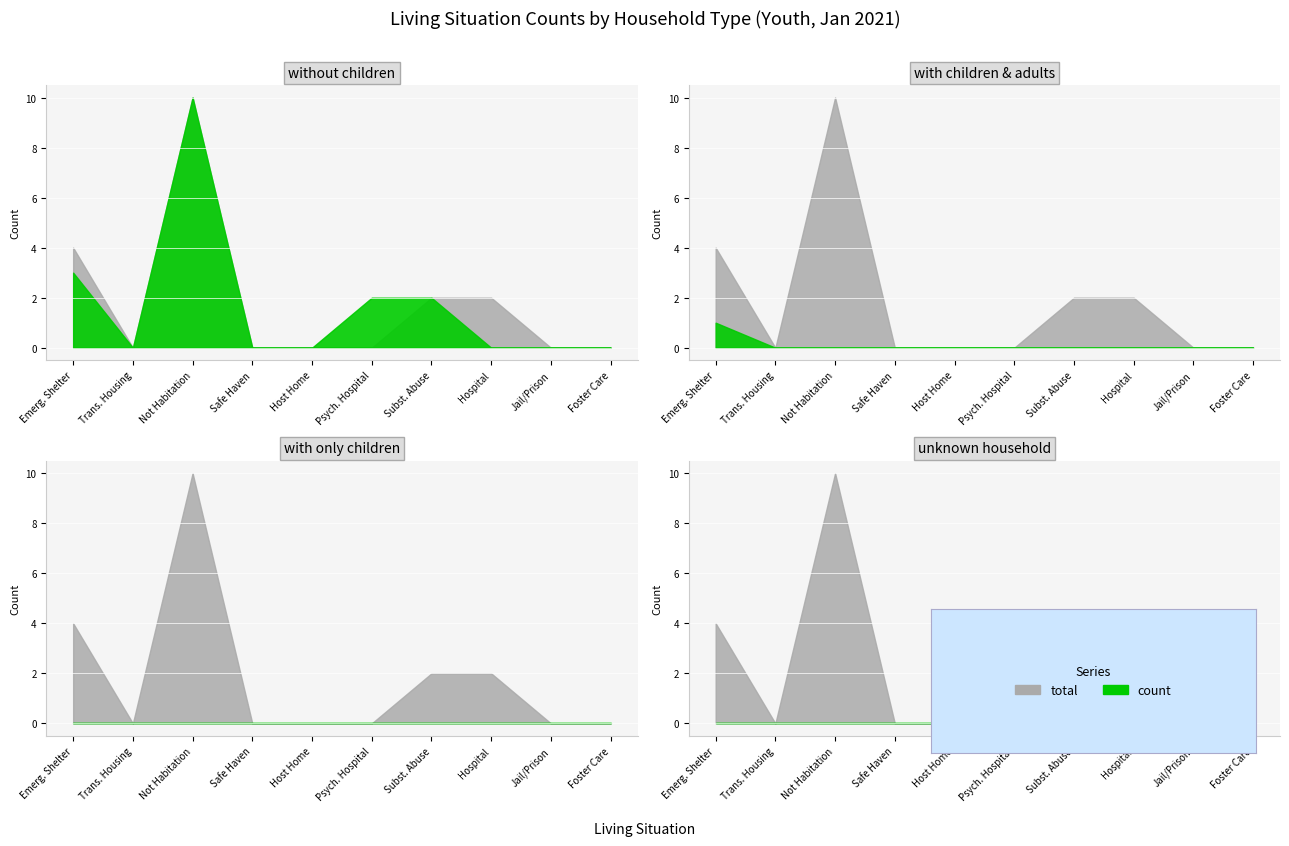

Which has a higher value, 5 or 8?

8